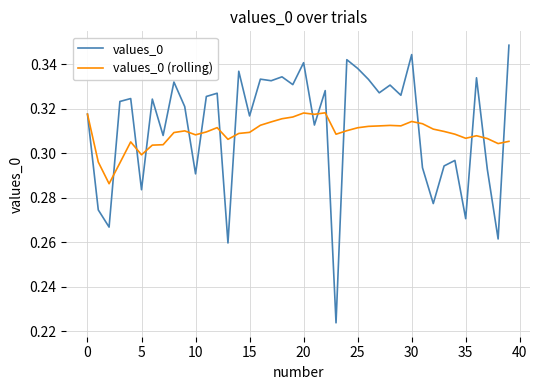

List the series in order of their peak value, lowest first.

values_0 (rolling), values_0